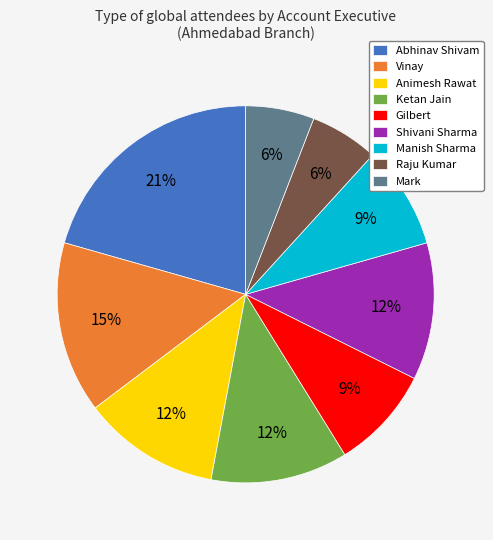

True or false: Ketan Jain accounts for 1% of the total.

False